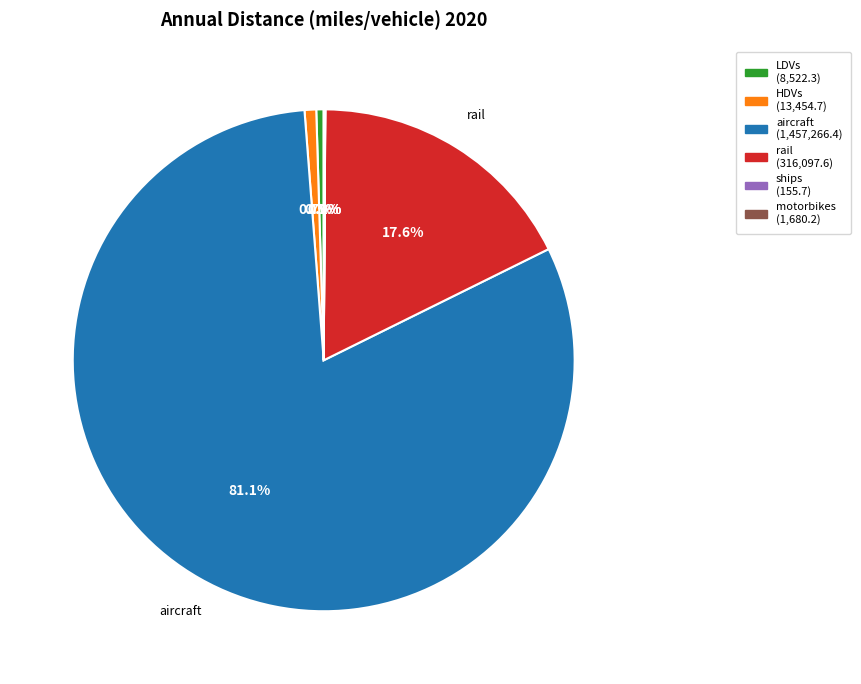

Which category has the biggest portion of the pie?

aircraft